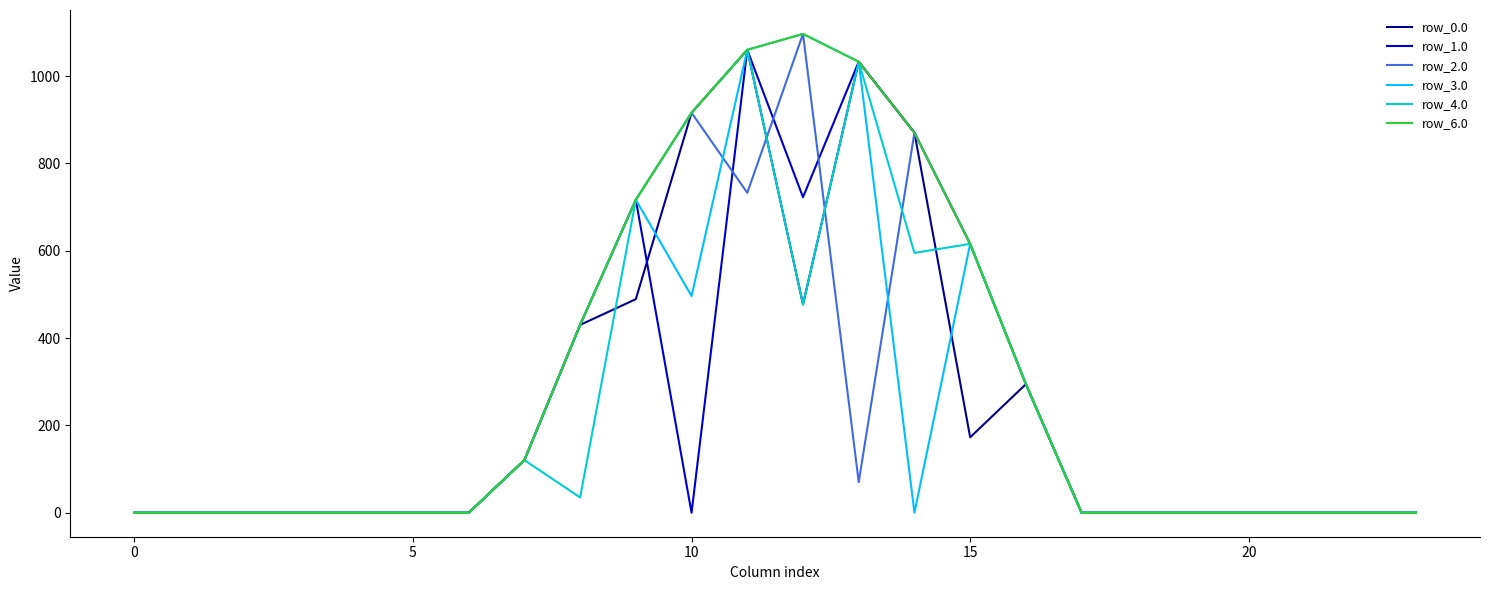

Which series has the largest total across all categories?

row_6.0